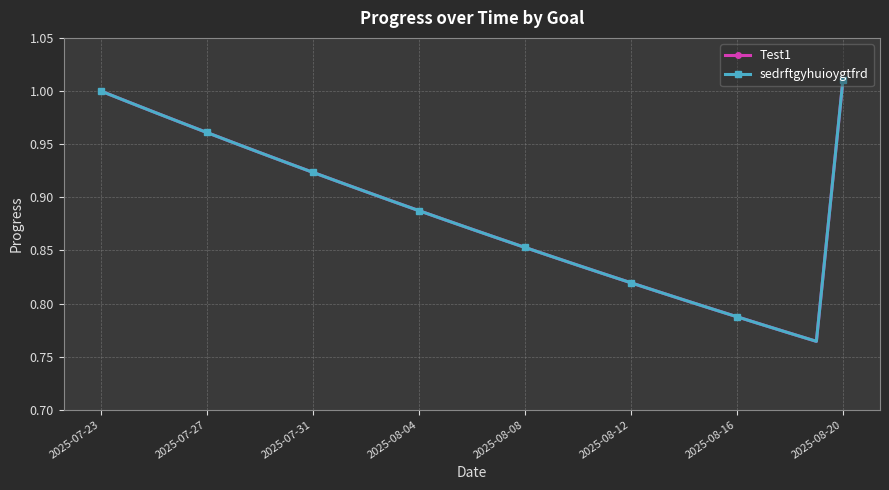

Is this an area chart (filled region under the line)?

No